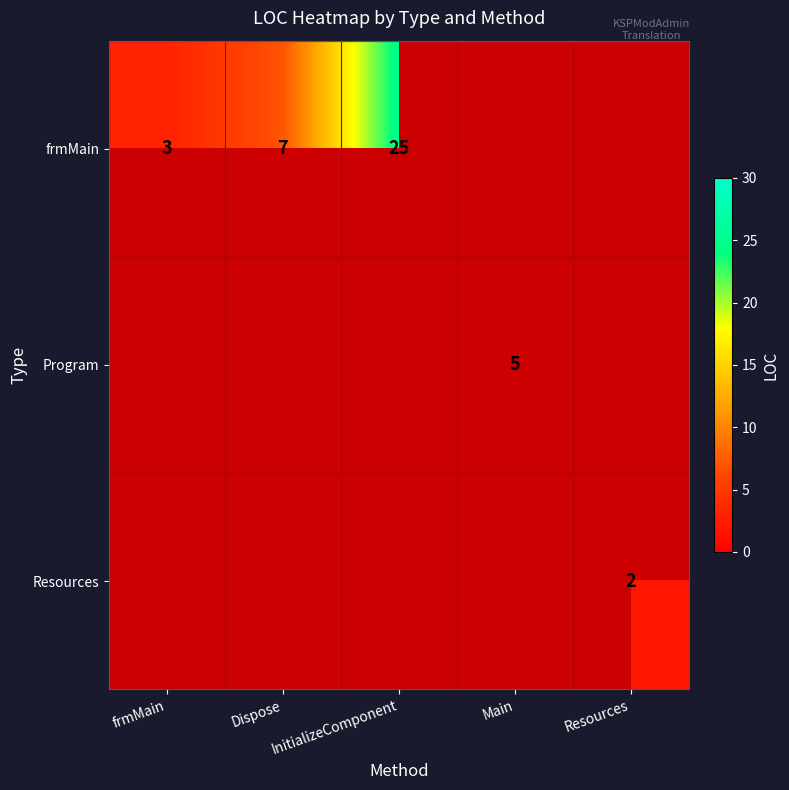

Rank the series by their maximum value, from highest to lowest.

frmMain, Program, Resources